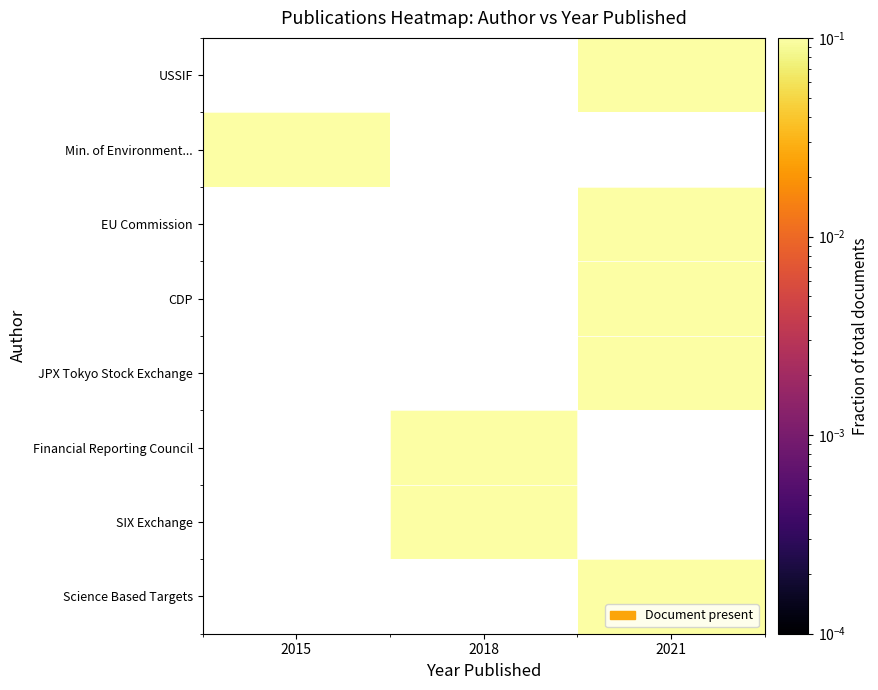

What is the total value across all series at 2021?

5.0